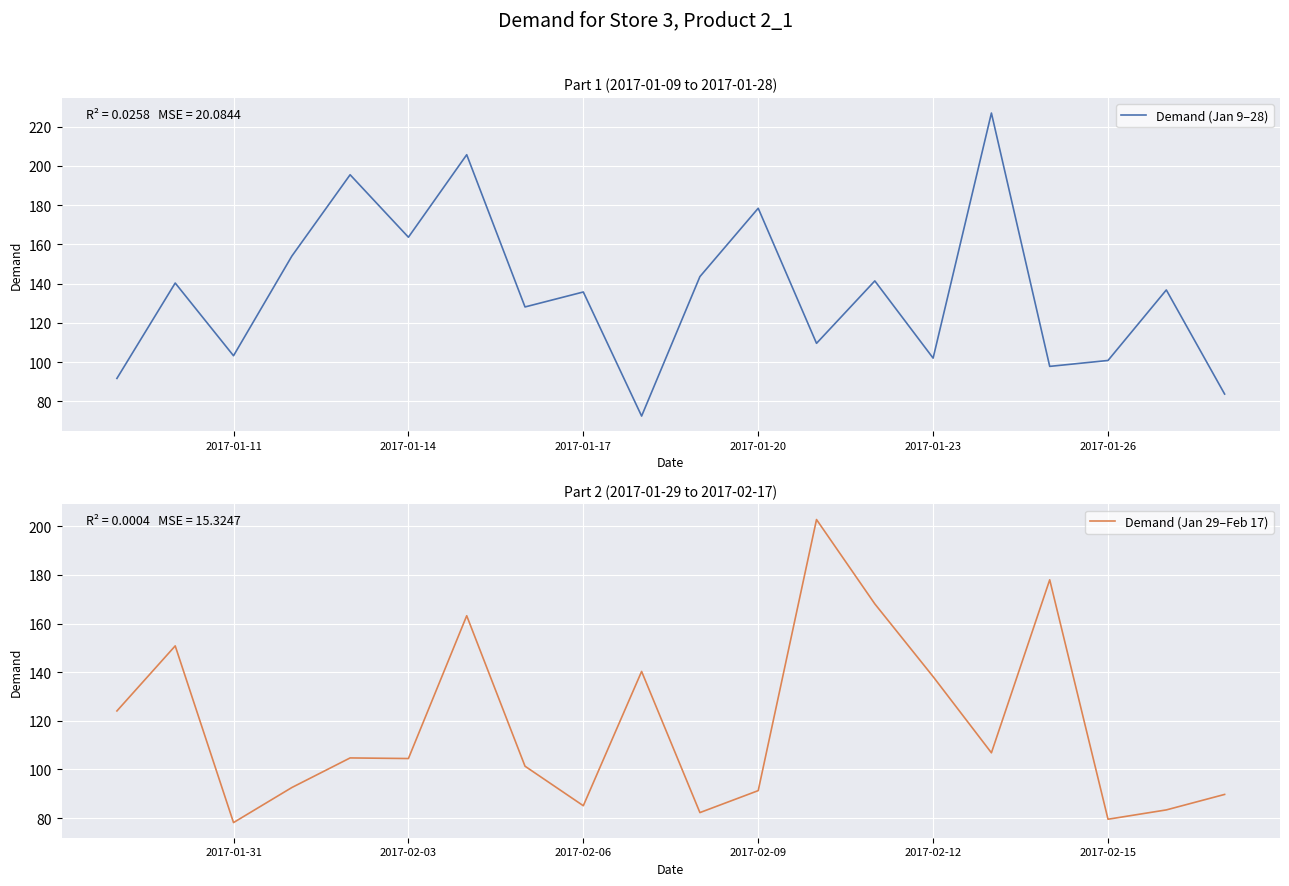

What is the highest value of the Demand (Jan 9–28) series?

226.9